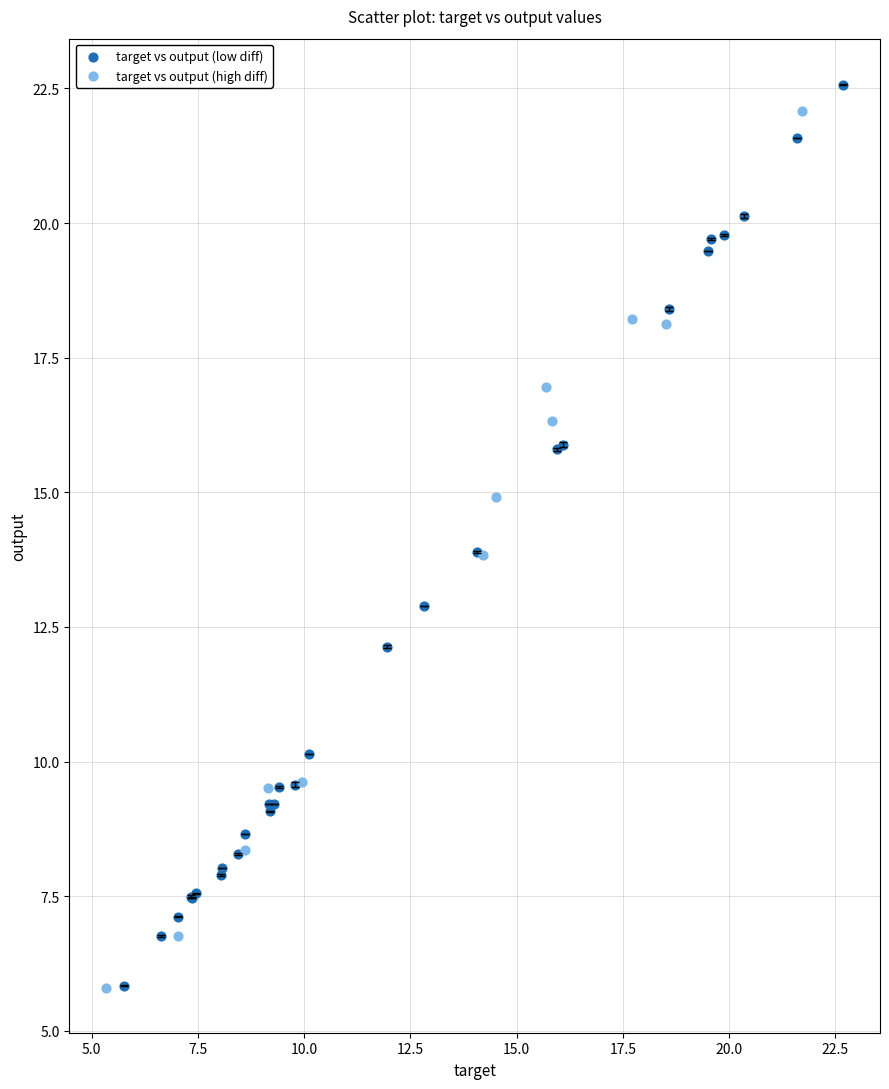

Which series has the widest spread of Y values?

target vs output (low diff)